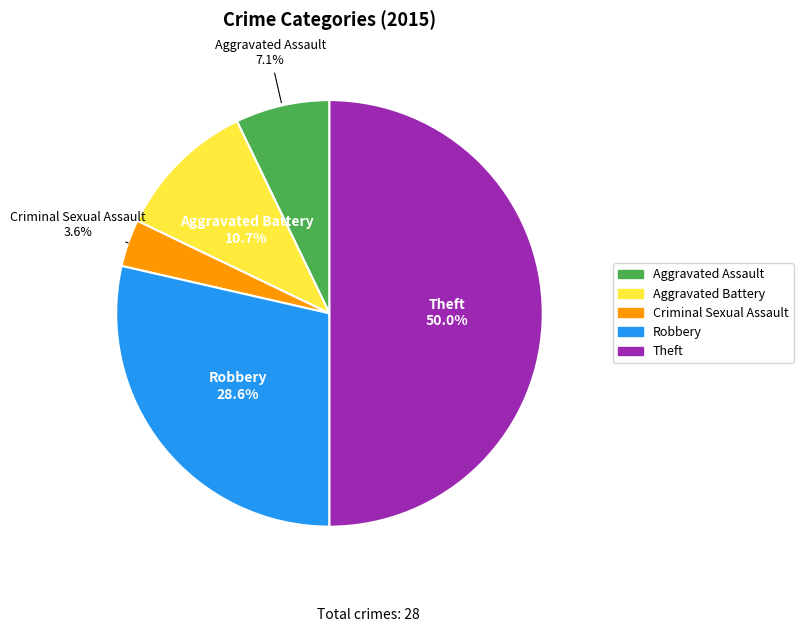

Which category has the biggest portion of the pie?

Theft